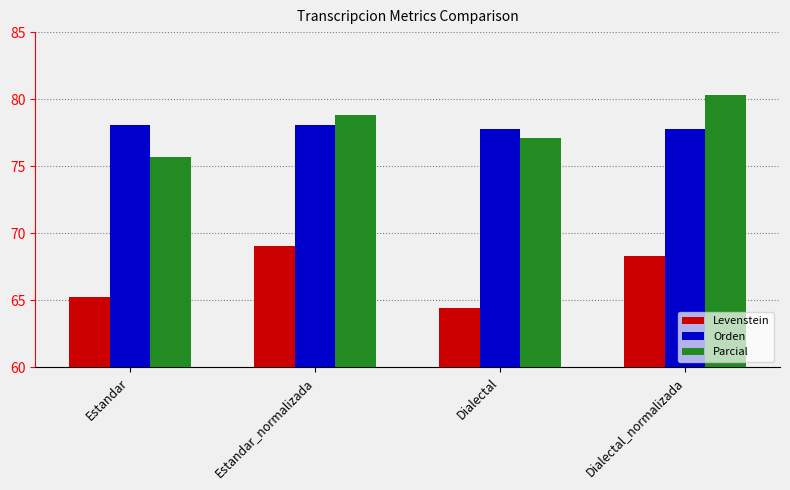

What is the total value across all series at Estandar?

219.0